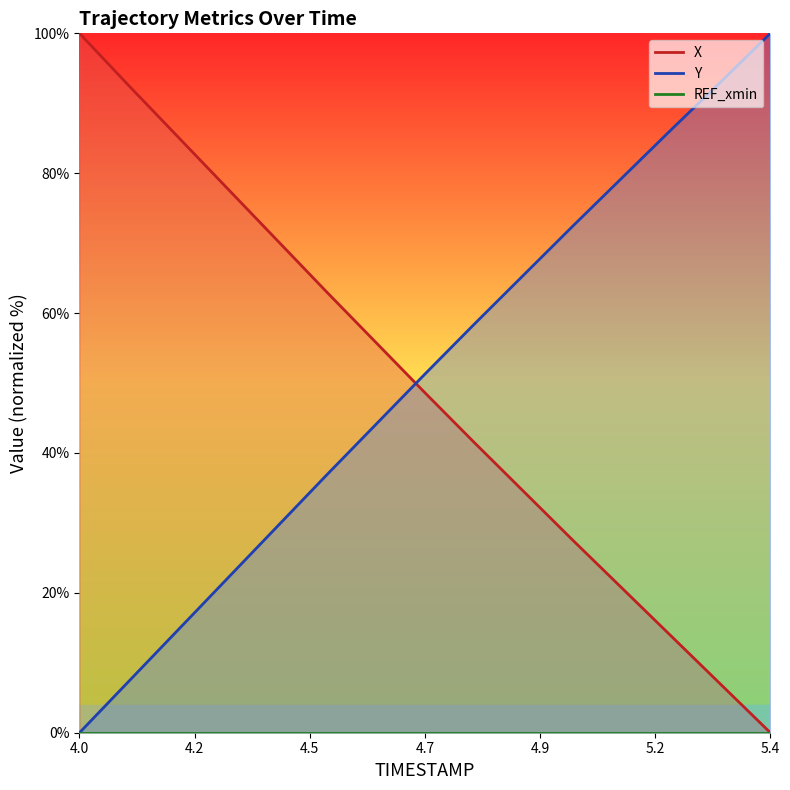

At which label does Y first exceed 51?

4.7